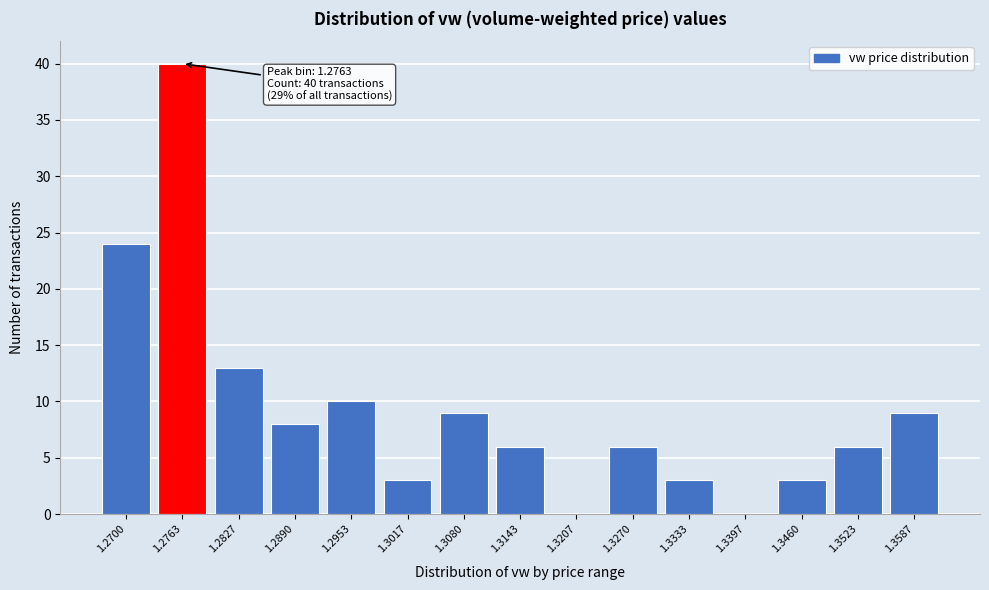

Reading left to right, extract all data points from this chart.

1.2700=24	1.2763=40	1.2827=13	1.2890=8	1.2953=10	1.3017=3	1.3080=9	1.3143=6	1.3207=0	1.3270=6	1.3333=3	1.3397=0	1.3460=3	1.3523=6	1.3587=9